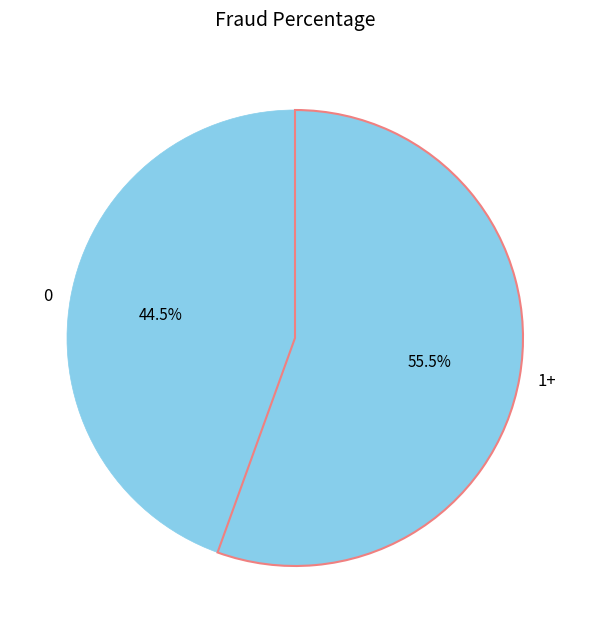

What portion of the pie excludes 1+?

44.5%